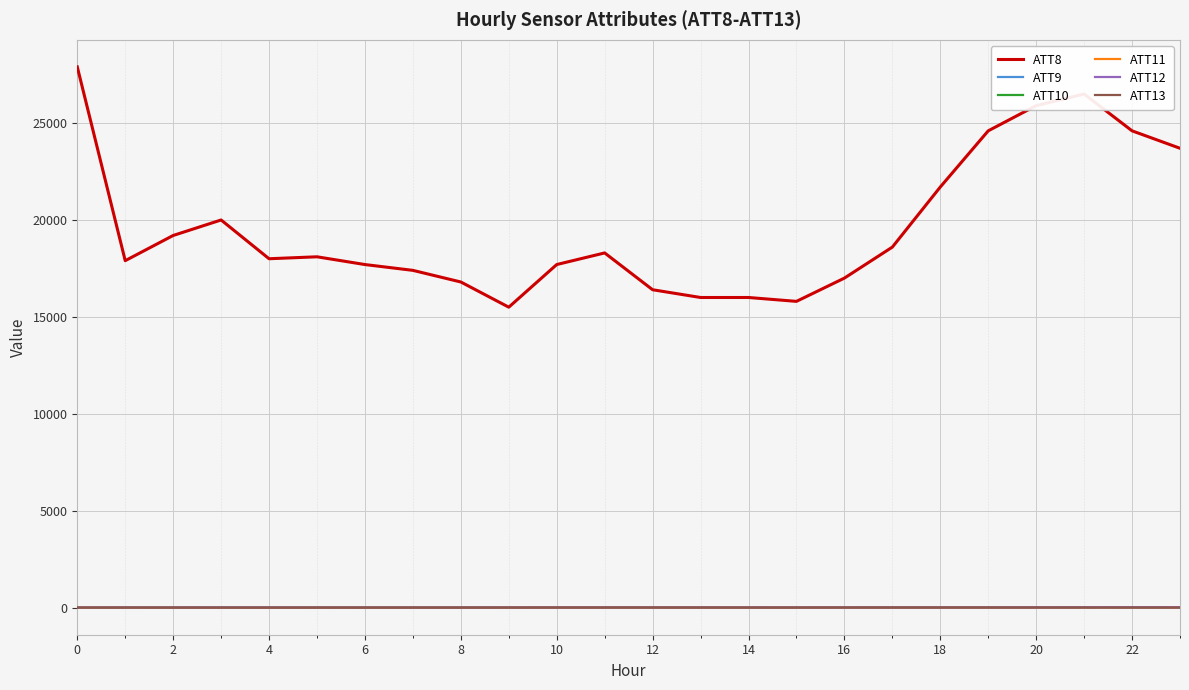

Does the chart display data point markers on the line(s)?

No